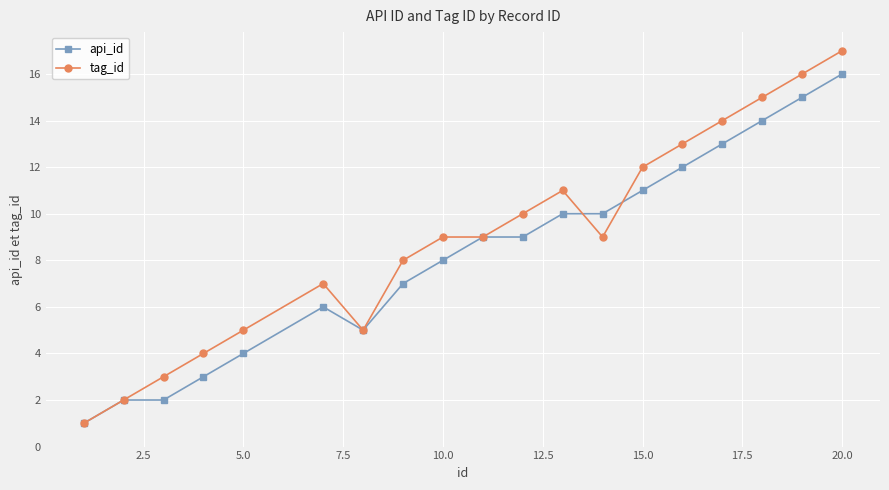

List the series in order of their peak value, lowest first.

api_id, tag_id